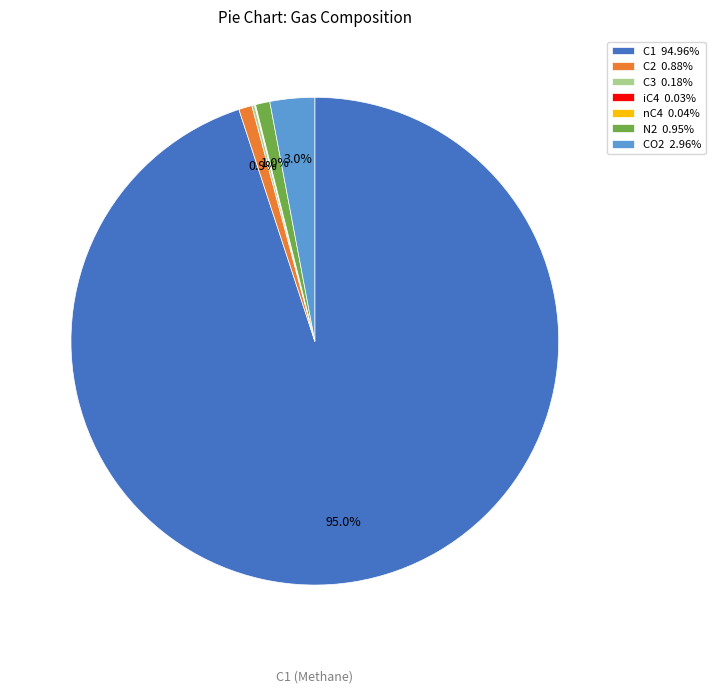

Does any single category account for the majority?

Yes